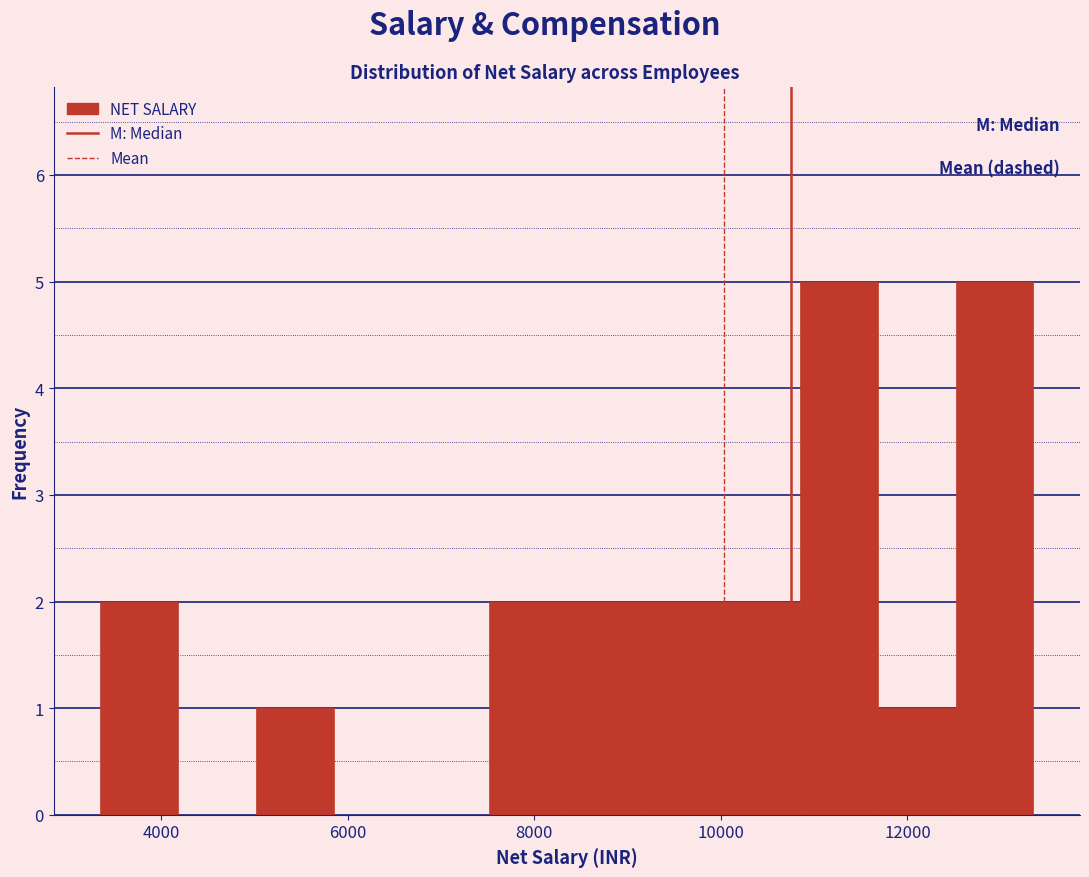

How tall is the bar that spans 10000 to 10800 on the x-axis? Neither the bar edges nor the heights are printed on the chart, so give them approximately, as read against the axes.

2